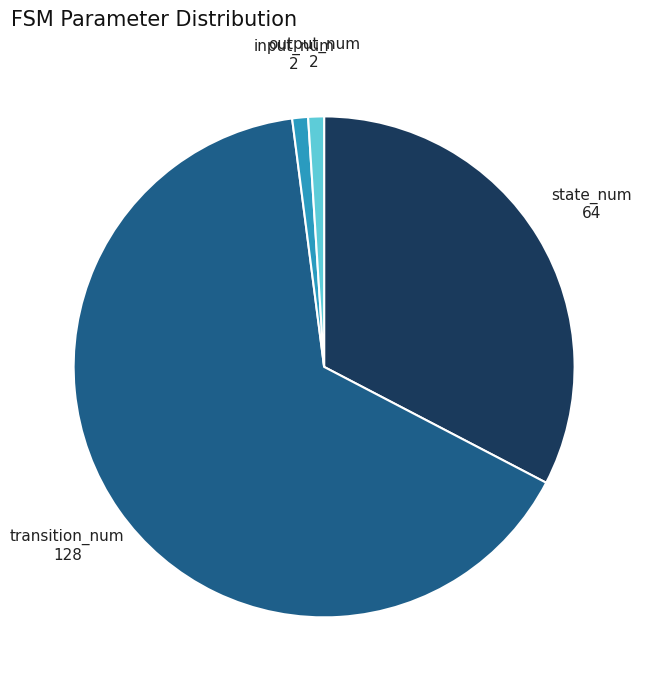

Count the number of slices in the pie.

4